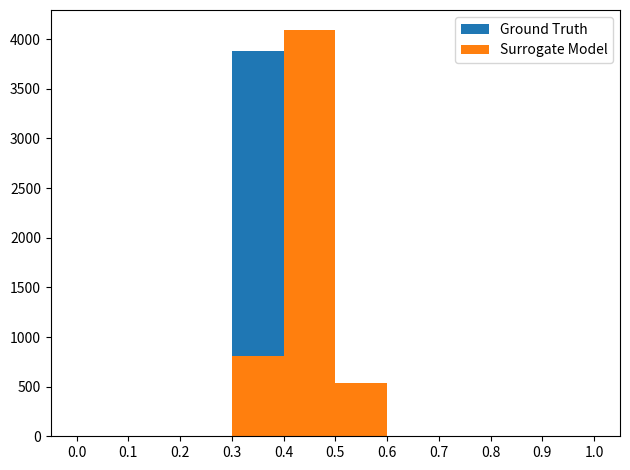

Between 0.5 and 0.9, which series saw the biggest shift?

Surrogate Model